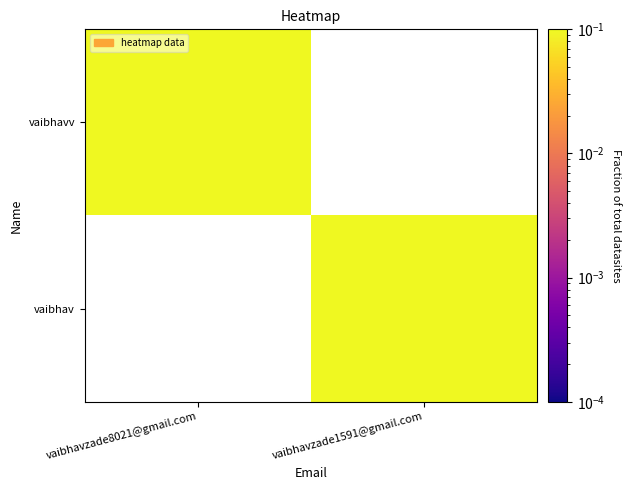

Count the number of categories in the chart.

2